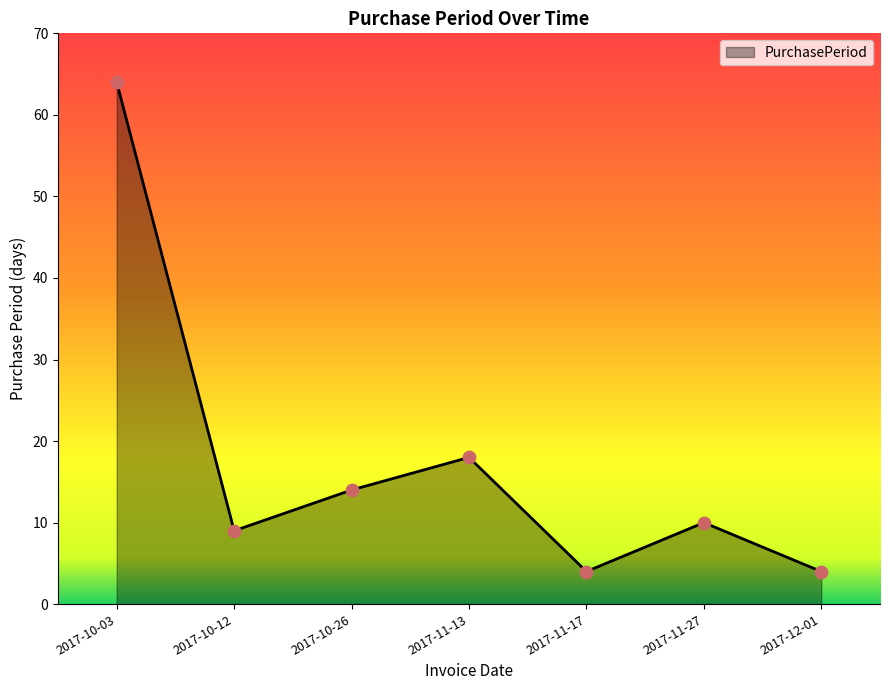

Approximately how many times larger is the value at 2017-11-27 compared to 2017-10-03?

0.2